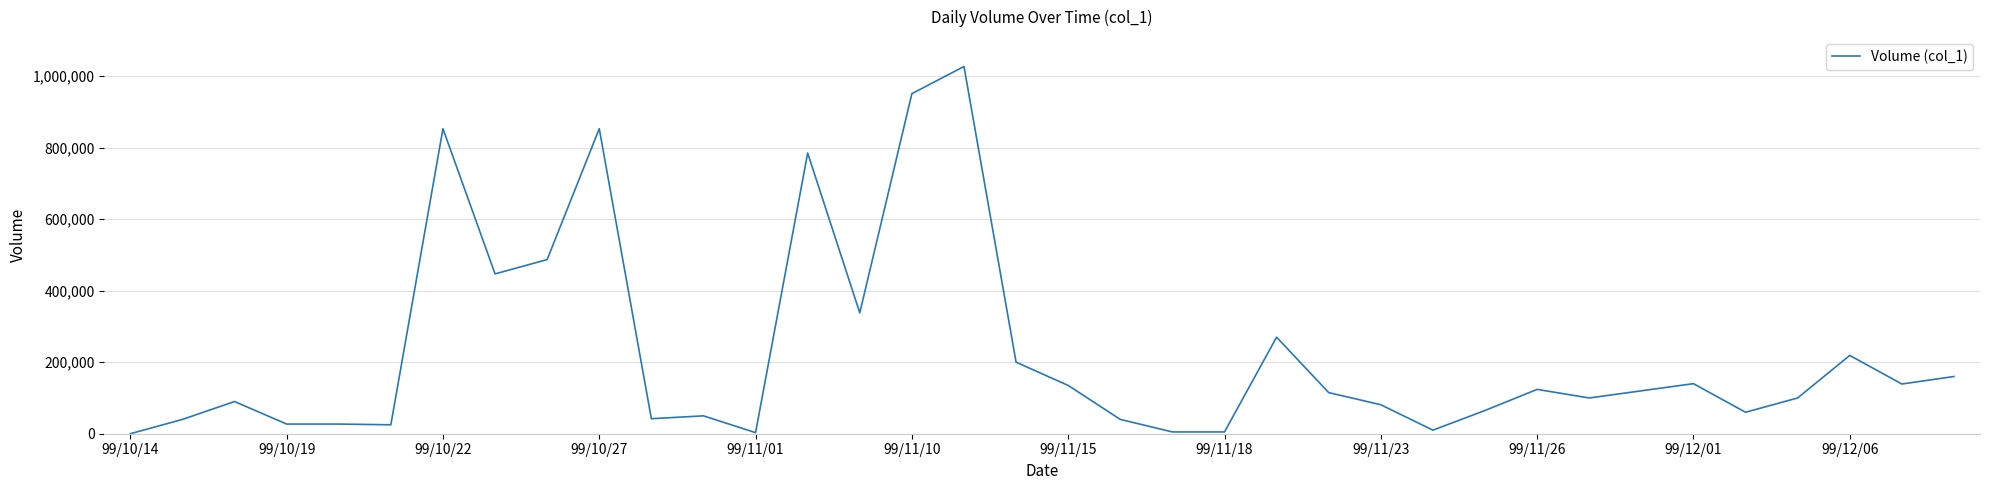

What is the sum of all values?

8133000